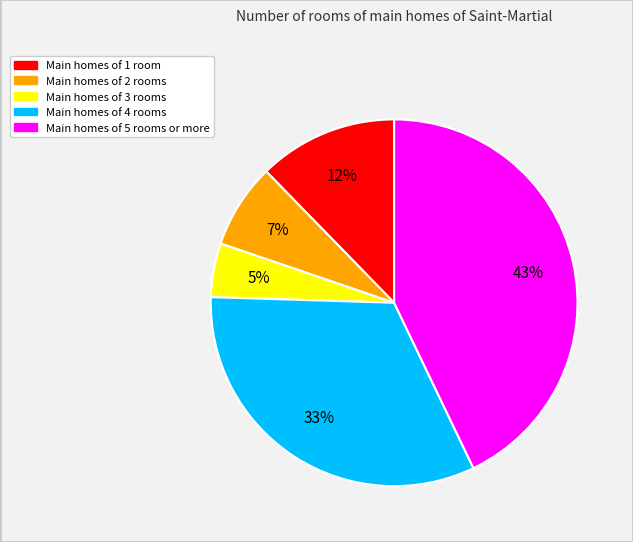

To the nearest percent, what is the average slice percentage?

20%